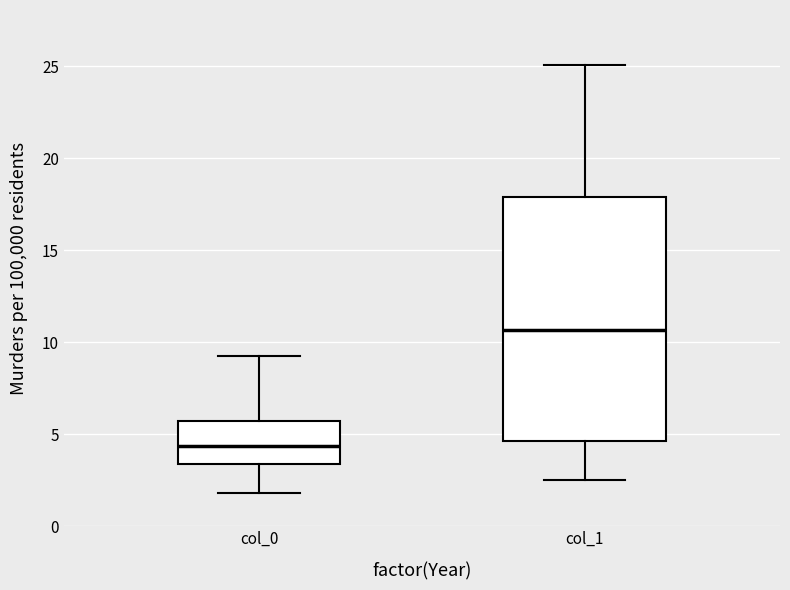

Reading left to right, read every box against the y-axis: the position of its median line, the range the box covers, and the ends of its whiskers. The values are not printed on the chart, so give them approximately, as read against the axis.

col_0: median 4.5, box 3.5 to 5.5, whiskers 2.0 to 9.0
col_1: median 10.5, box 4.5 to 18.0, whiskers 2.5 to 25.0